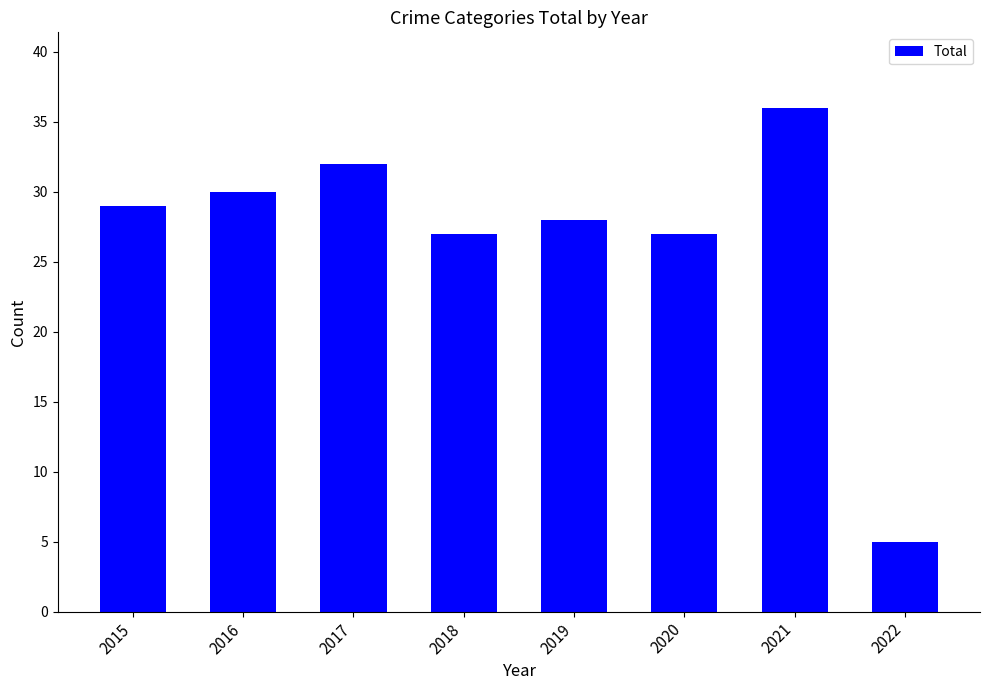

What is the change in value from 2017 to 2020?

-5